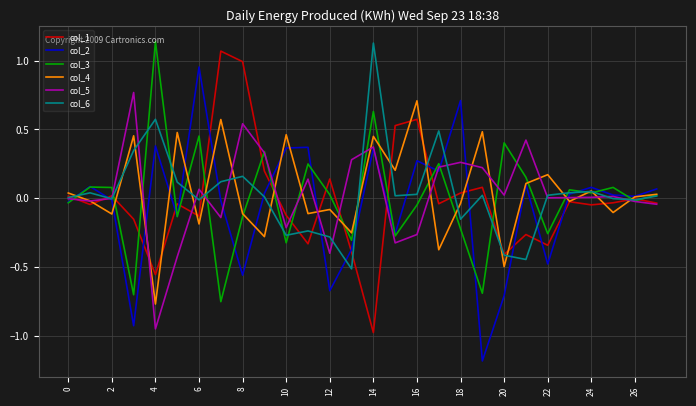

What is the lowest value of the col_2 series?

-1.2